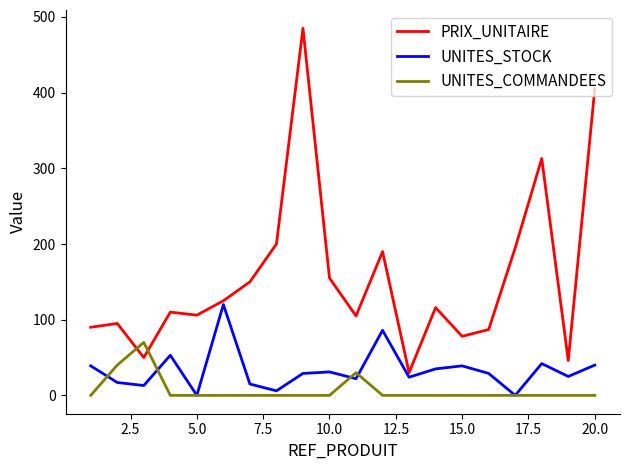

What is the highest value of the PRIX_UNITAIRE series?

485